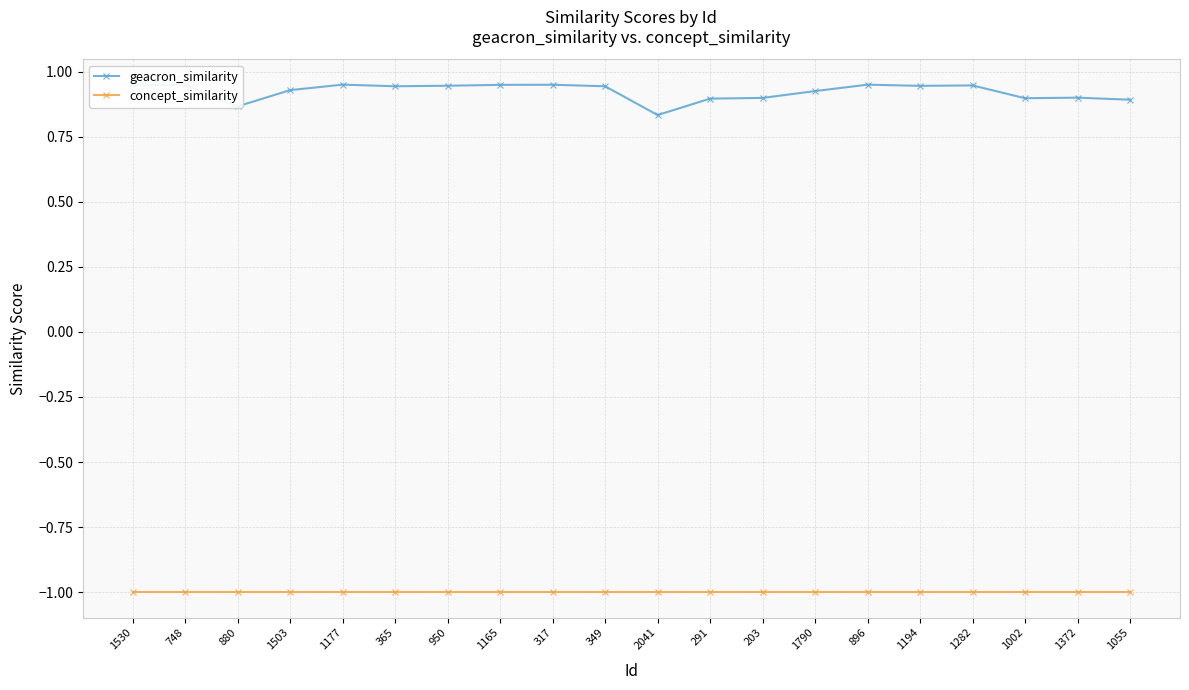

Which category has the lowest value in the geacron_similarity series?

2041